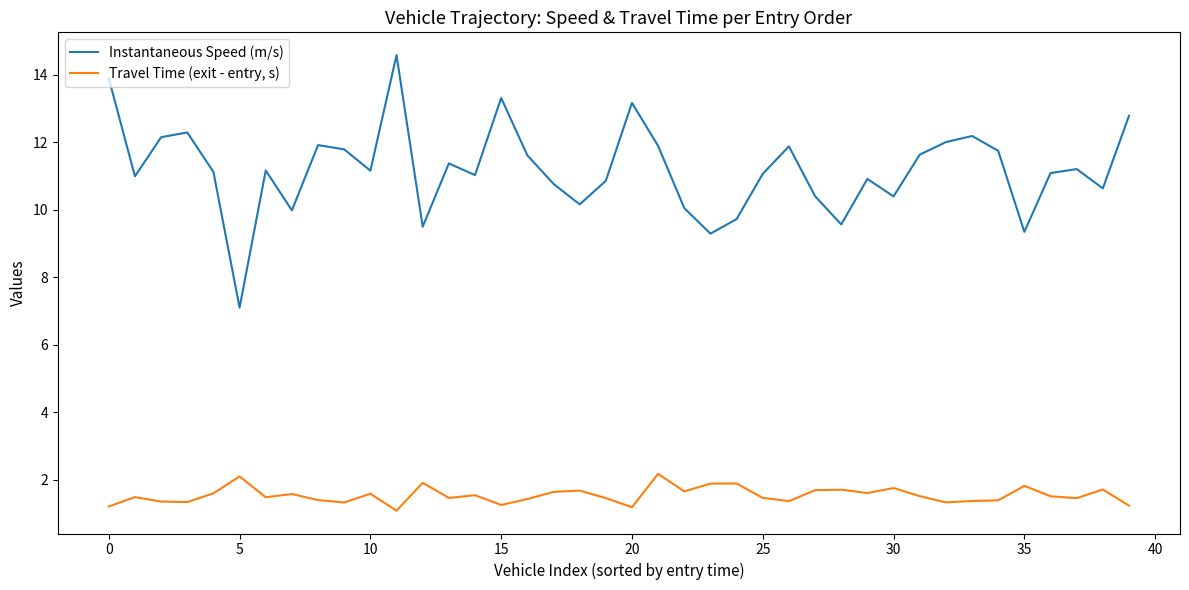

What is the greatest value displayed?

14.6